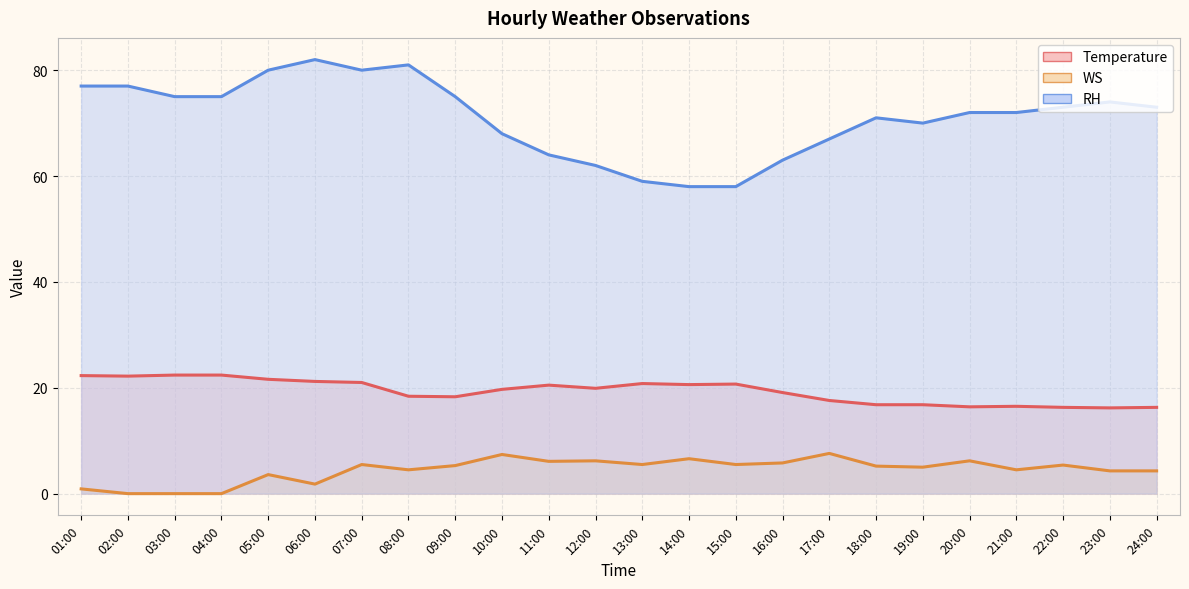

What is the minimum value for RH?

58.0